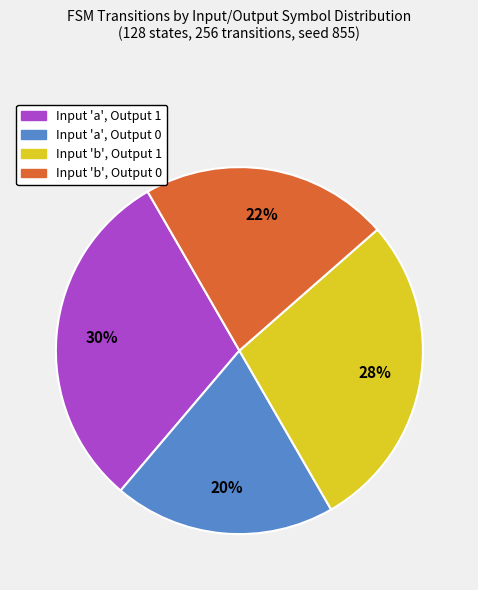

Do Input 'a', Output 1 and Input 'b', Output 1 together represent more than half of the pie?

Yes